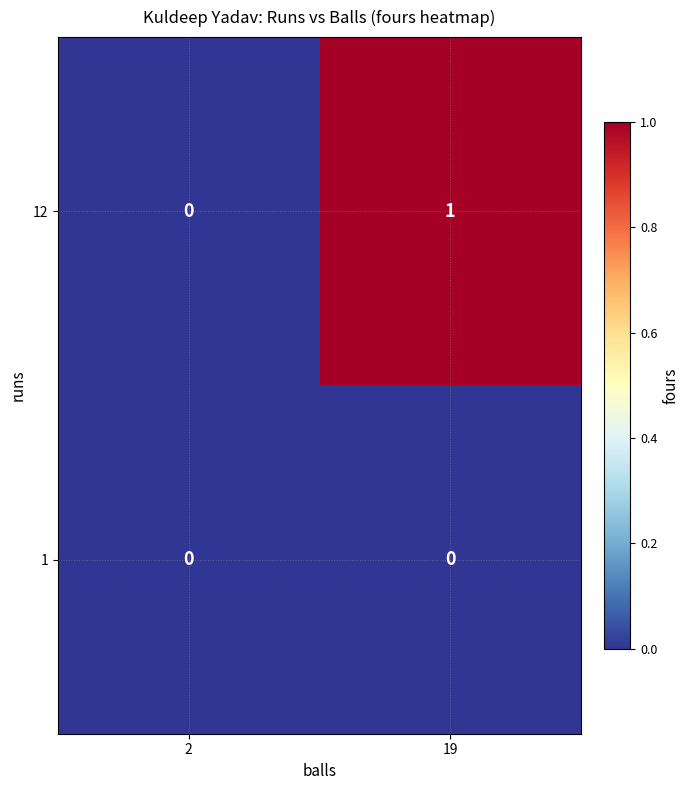

What is the difference between the highest and lowest values at 19?

1